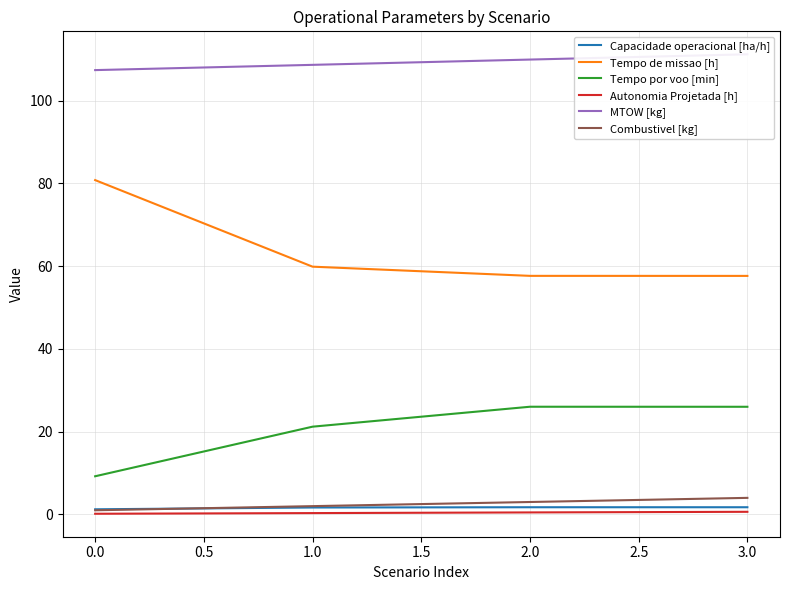

True or false: Capacidade operacional [ha/h] and Autonomia Projetada [h] cross at least once.

False